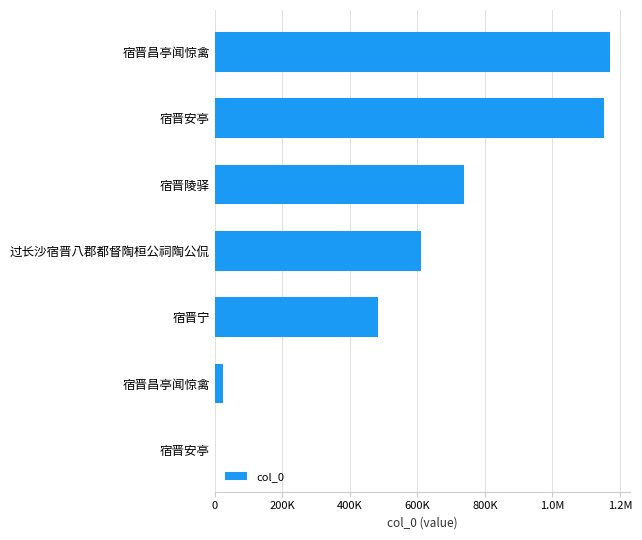

Does the chart contain any negative values?

No